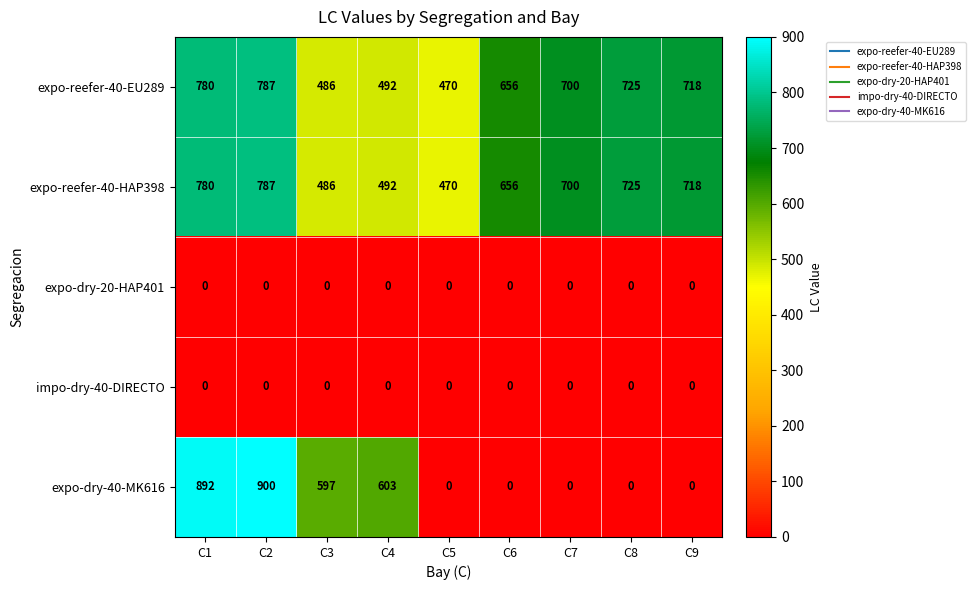

What is the maximum value shown in the chart?

900